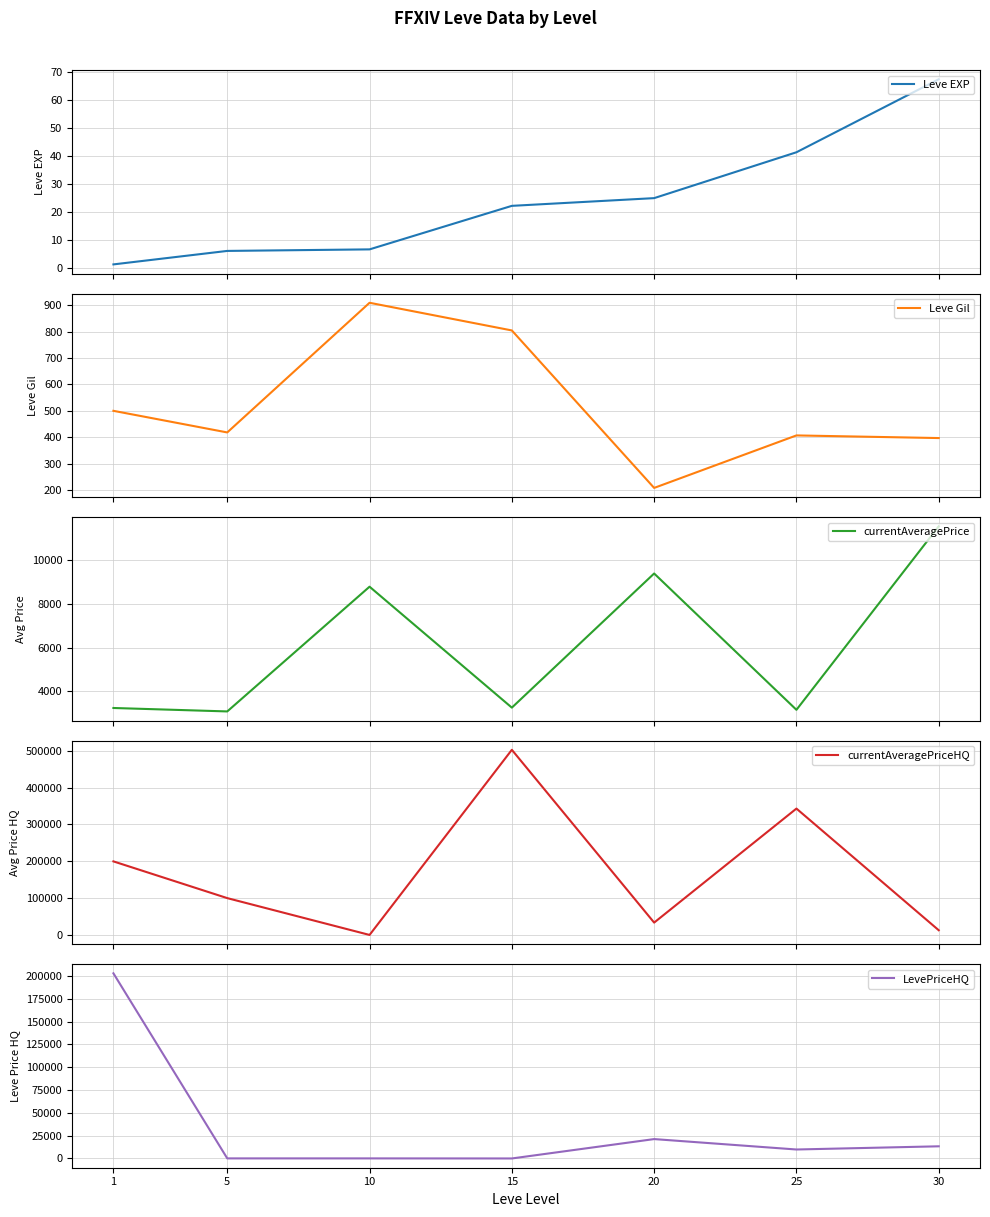

What is the spread (max minus min) of values at 15?

502500.0